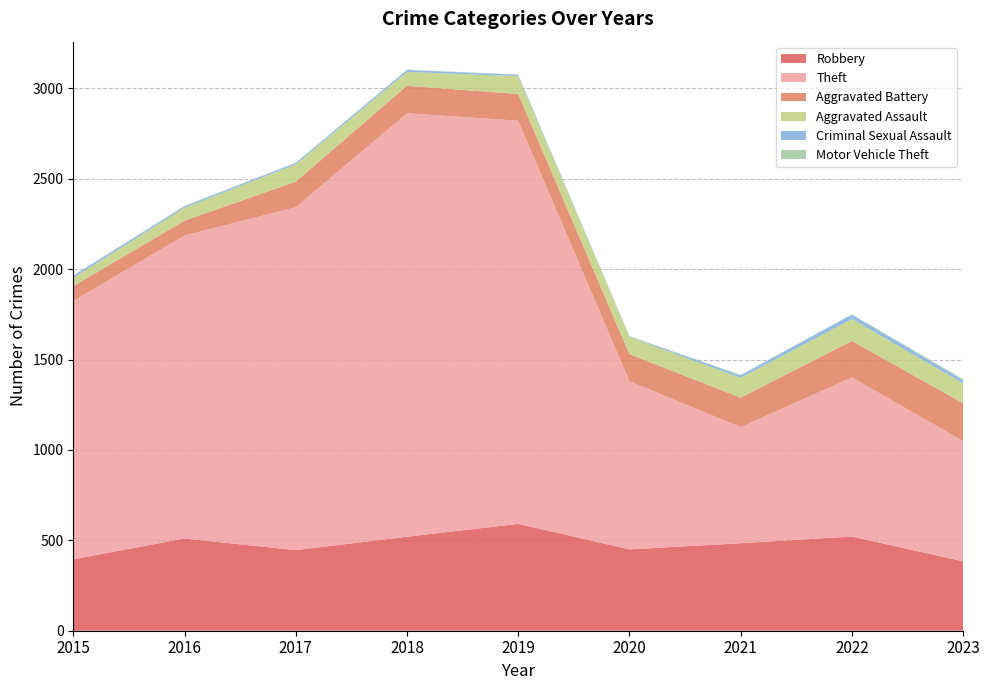

Reading right to left, transcribe all the data shown in this chart.

Robbery: 2023=384	2022=521	2021=484	2020=450	2019=591	2018=520	2017=446	2016=510	2015=395
Theft: 2023=665	2022=880	2021=642	2020=930	2019=2230	2018=2342	2017=1896	2016=1676	2015=1429
Aggravated Battery: 2023=209	2022=202	2021=163	2020=150	2019=148	2018=152	2017=142	2016=82	2015=82
Aggravated Assault: 2023=110	2022=121	2021=110	2020=94	2019=98	2018=77	2017=95	2016=71	2015=46
Criminal Sexual Assault: 2023=18	2022=24	2021=14	2020=3	2019=8	2018=11	2017=8	2016=8	2015=12
Motor Vehicle Theft: 2023=6	2022=2	2021=2	2020=3	2019=1	2018=1	2017=2	2016=4	2015=1